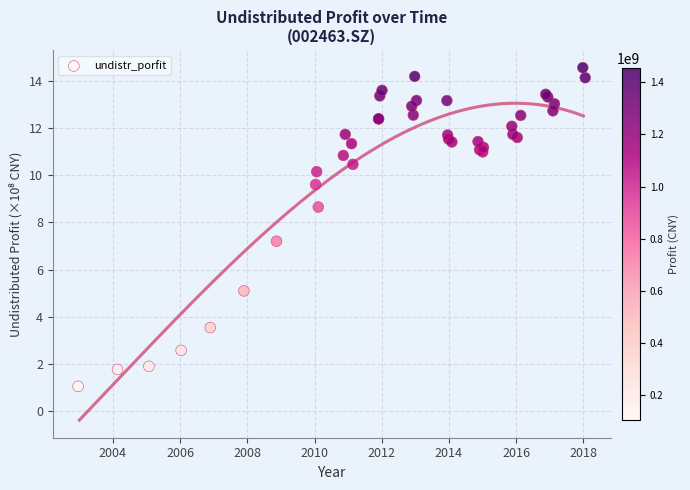

What Y value in the scatter plot is closest to 7?

7.2